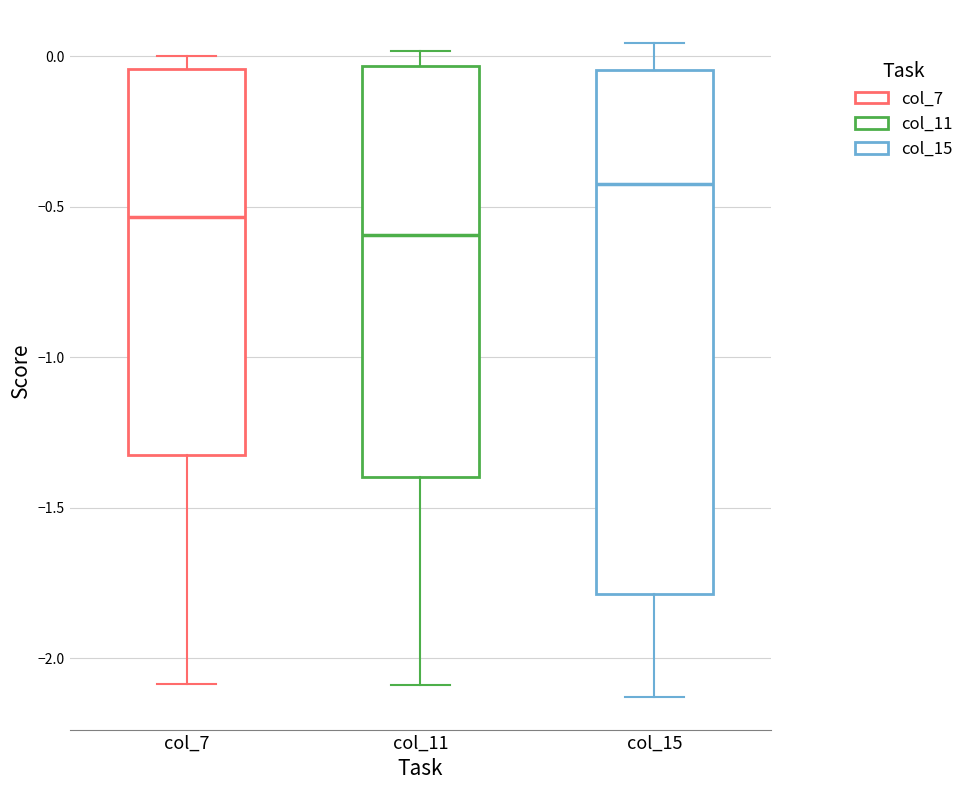

Comparing the boxes themselves (not the whiskers), which one is the tallest?

col_15